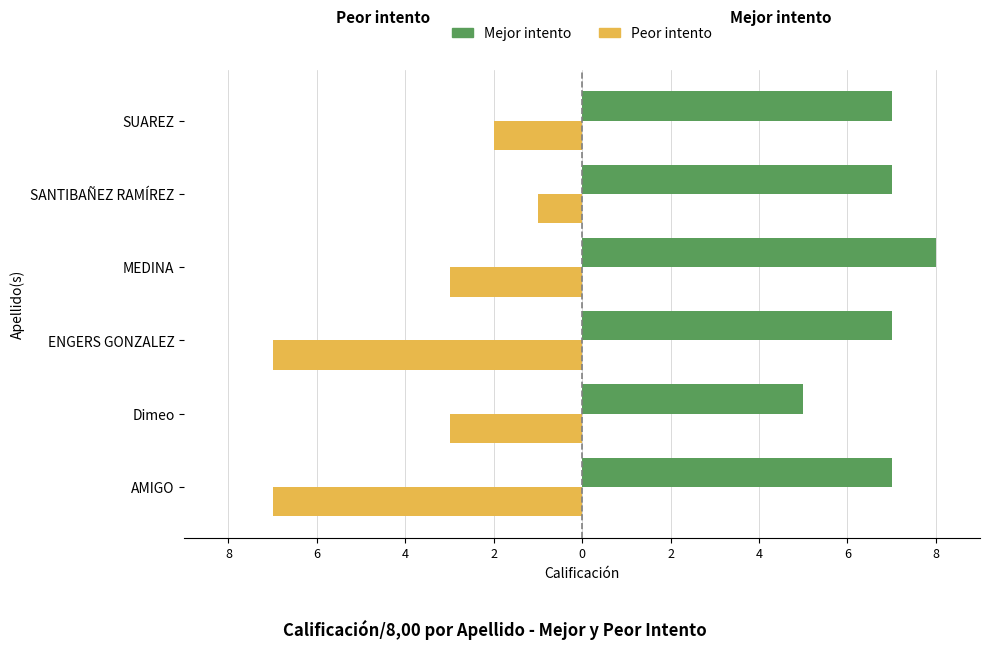

What are all the series names shown in the legend?

Mejor intento, Peor intento